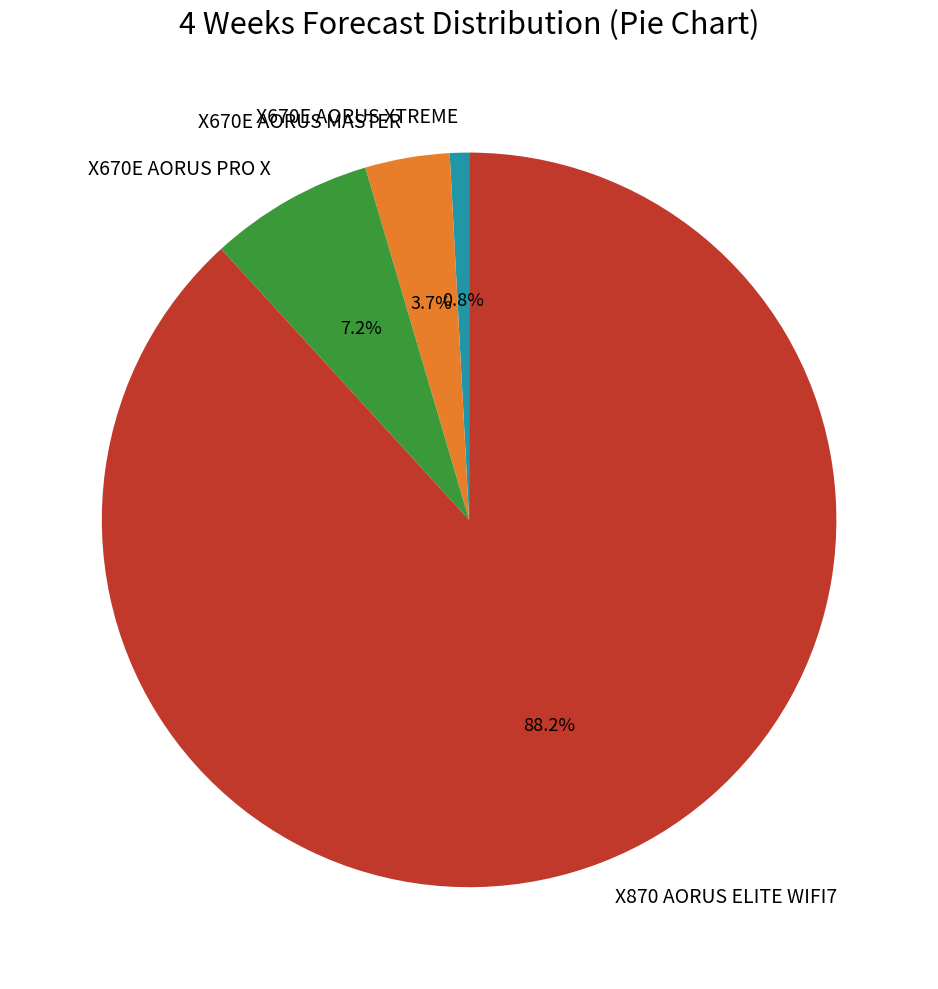

What is the largest slice in the pie chart?

X870 AORUS ELITE WIFI7